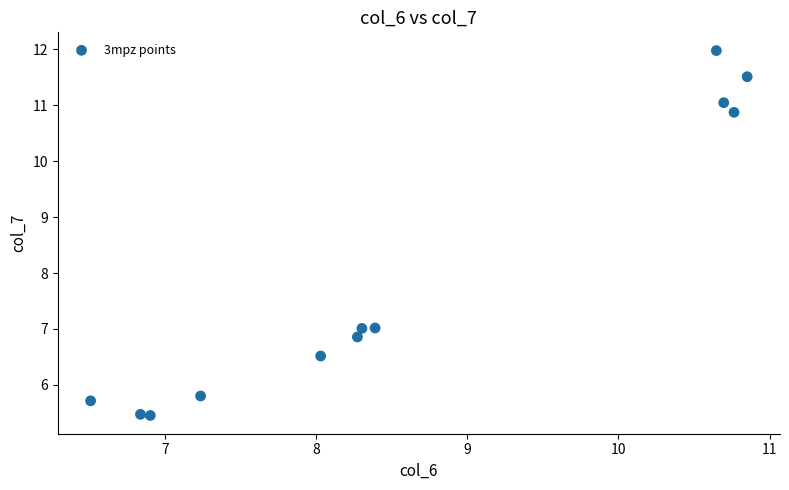

What is the average X value?

8.6